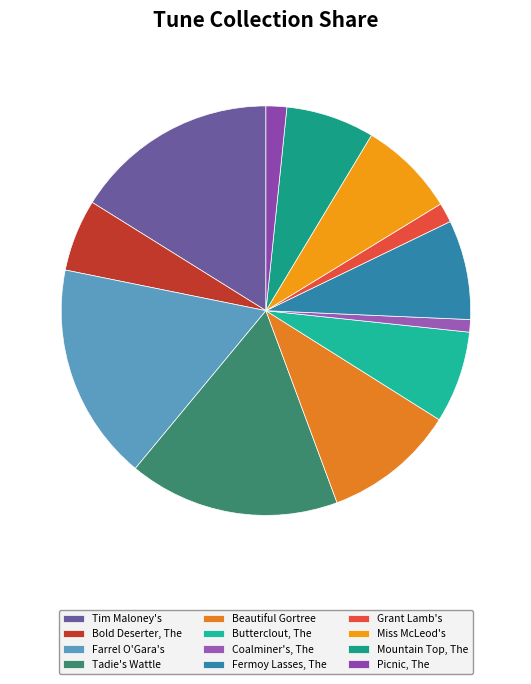

Between Miss McLeod's and Tadie's Wattle, which is larger?

Tadie's Wattle